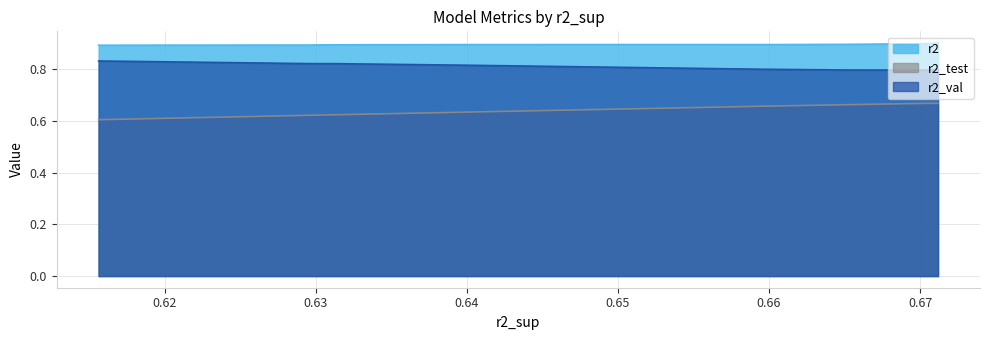

How many lines are shown in the chart?

3